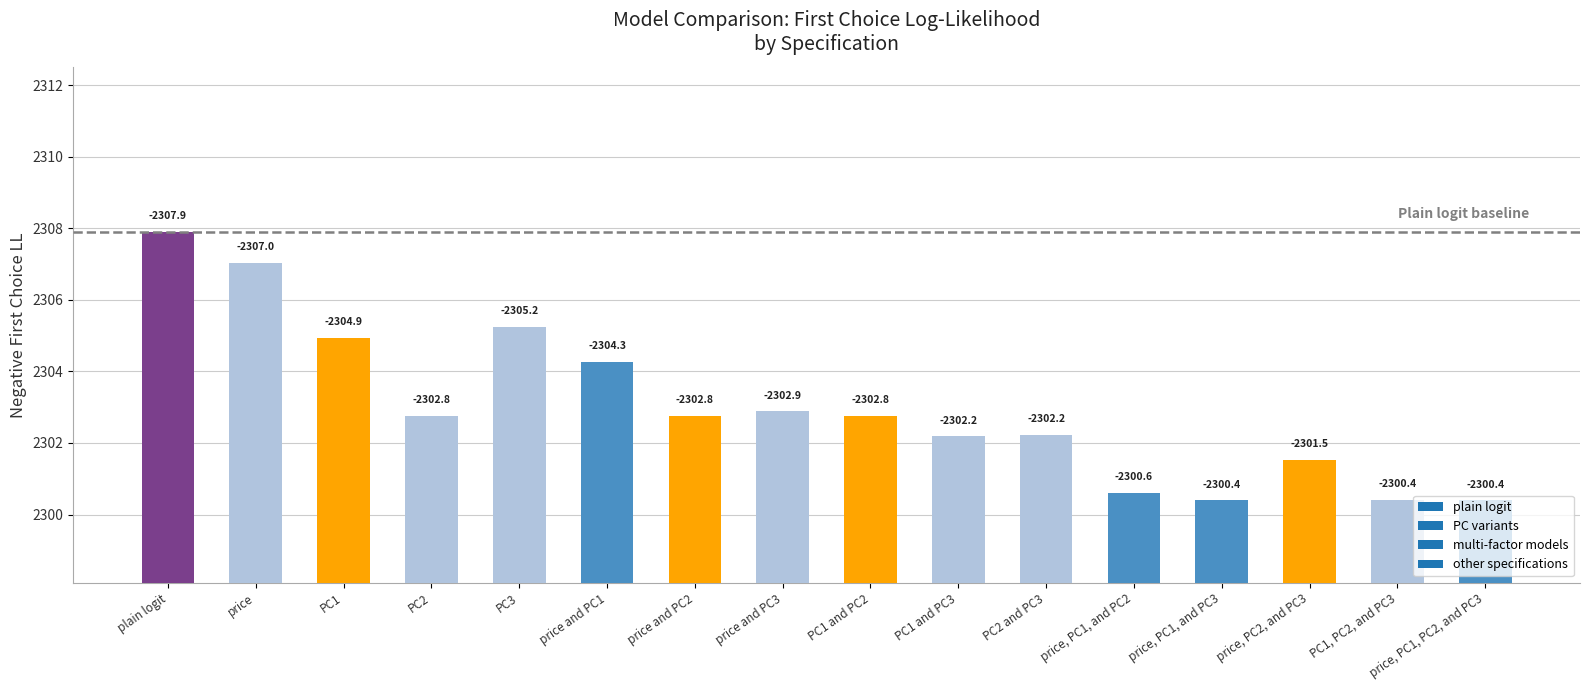

Are the bars horizontal?

No